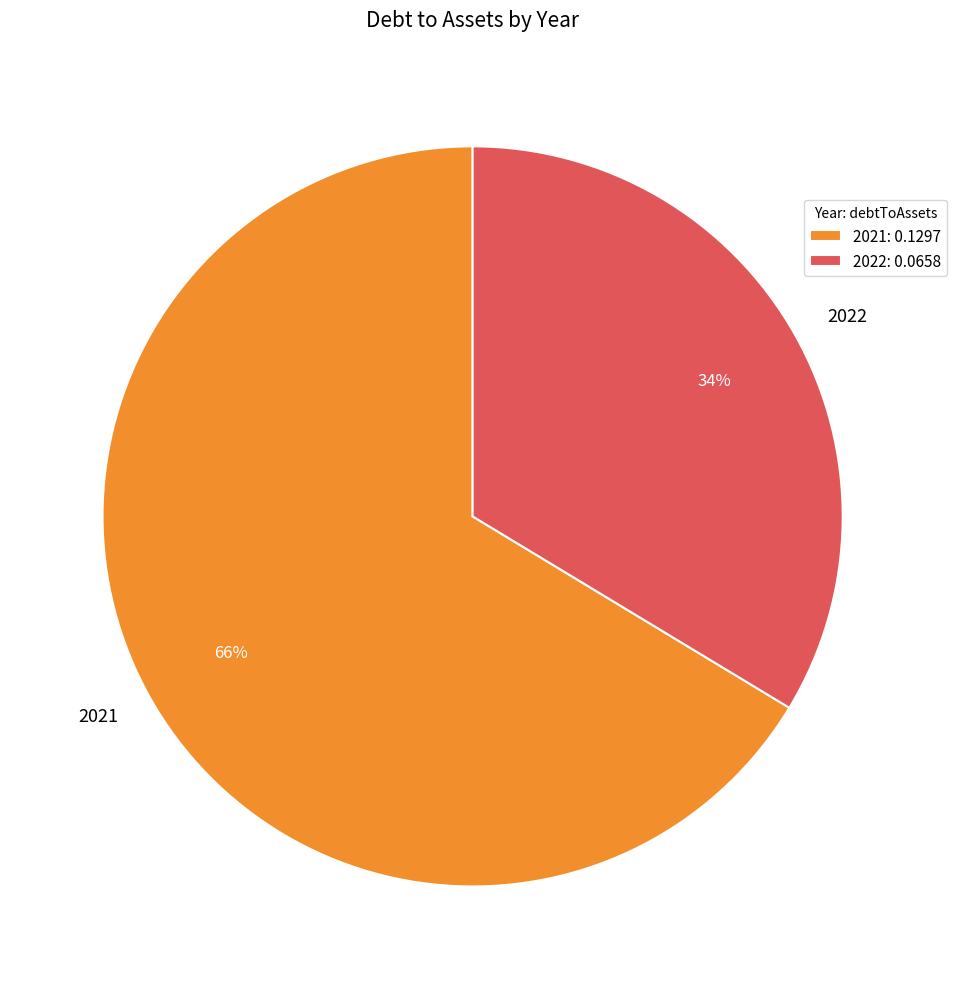

Is there any slice that represents more than half of the pie?

Yes